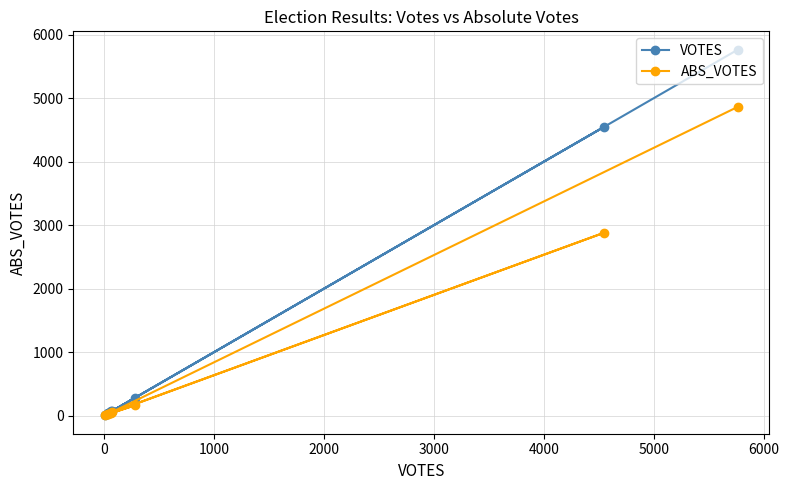

Rank the series by their average value, from lowest to highest.

ABS_VOTES, VOTES